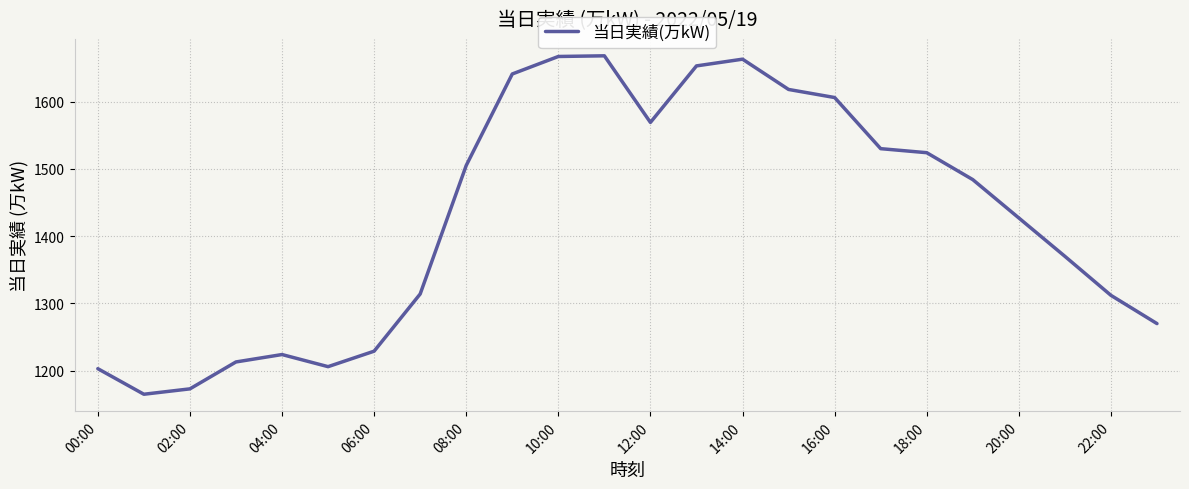

What is the minimum value shown in the chart?

1165